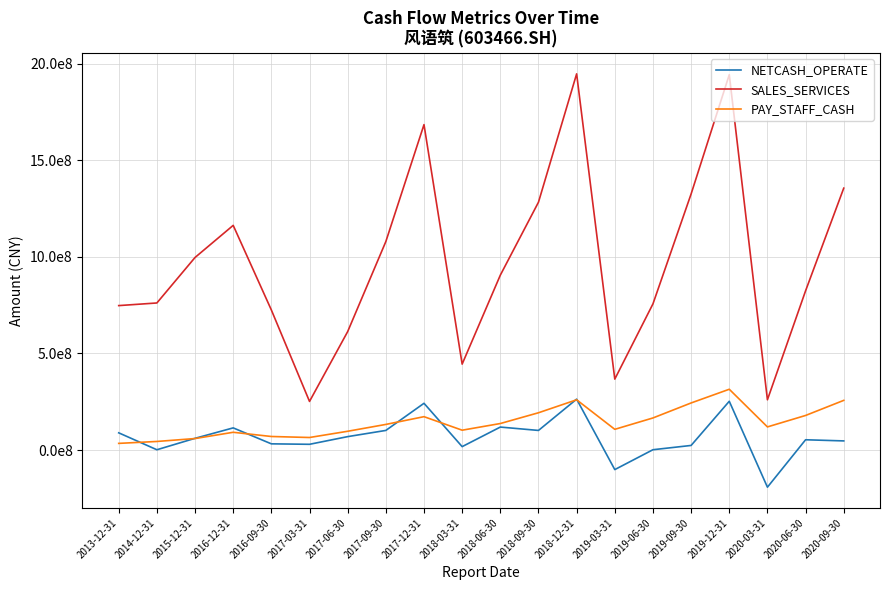

What is the difference between the maximum and minimum values in the SALES_SERVICES series?

1694494272.1